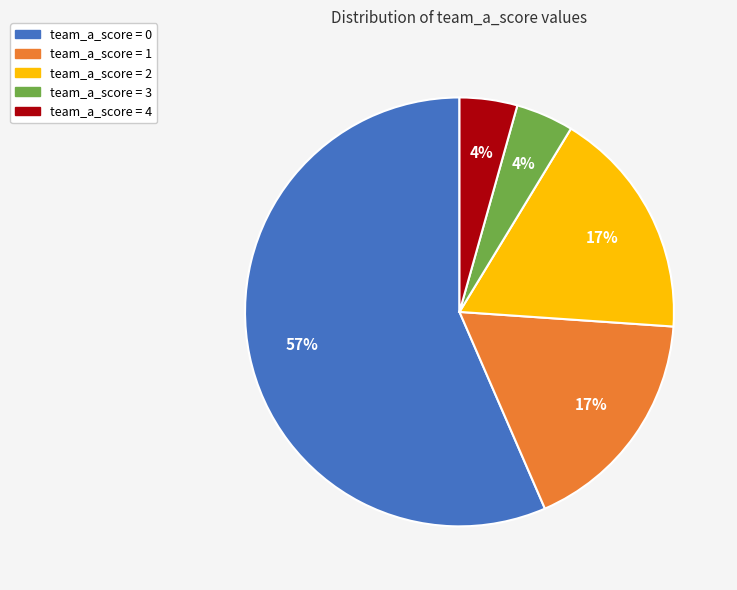

What percentage is the team_a_score = 3 slice, to the nearest percent?

4%